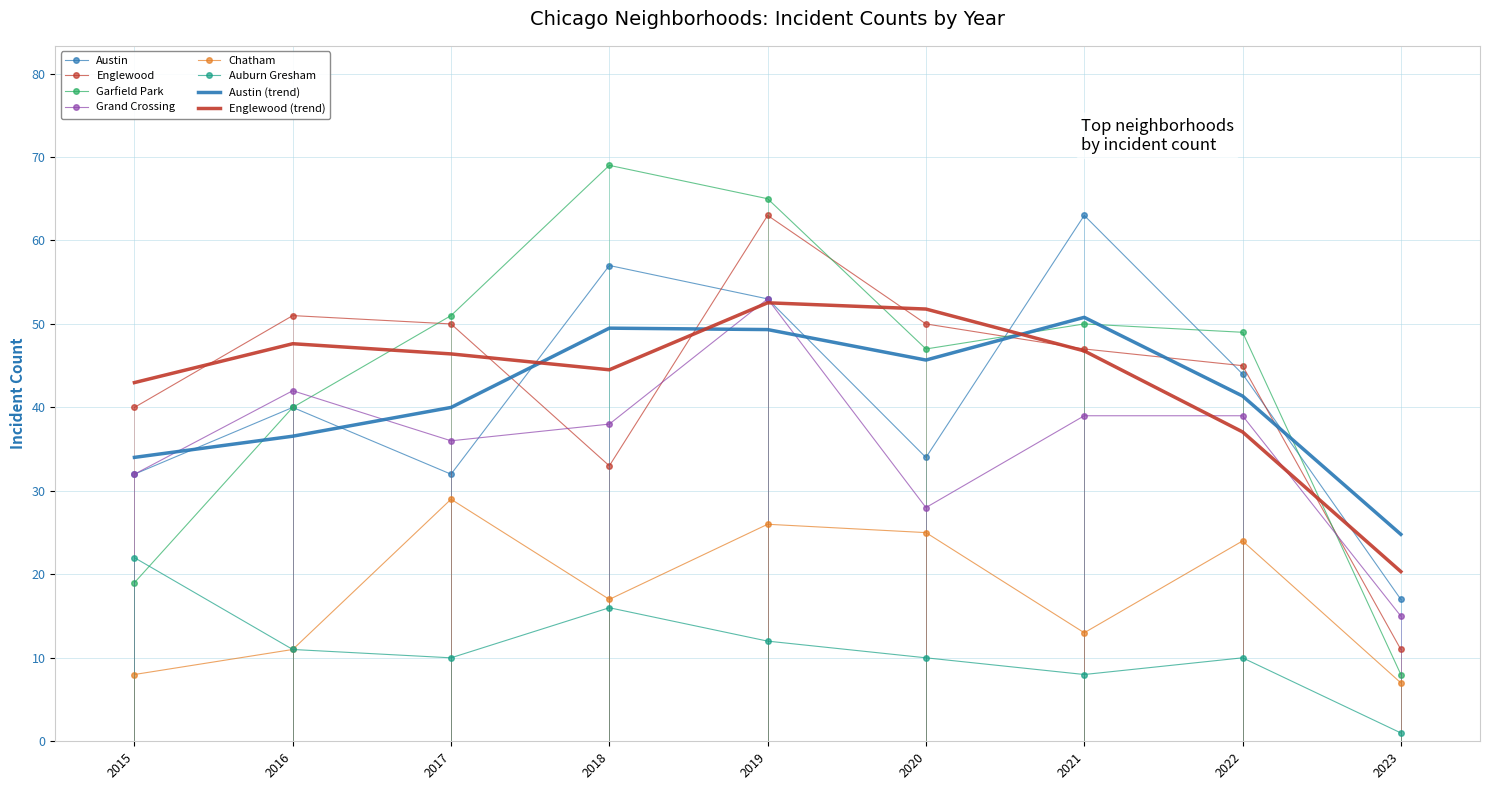

The value of Austin at 2021 is 93. True or false?

False